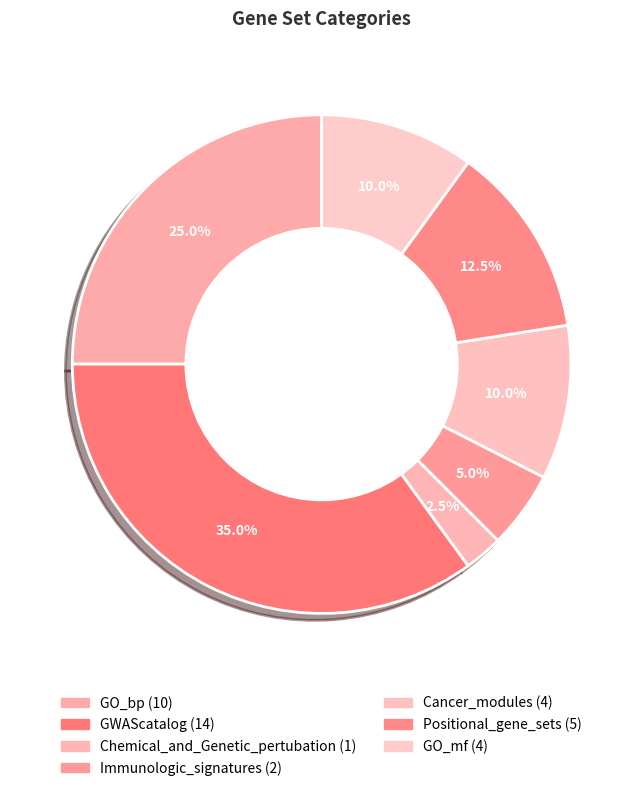

Is there any slice that represents more than half of the pie?

No